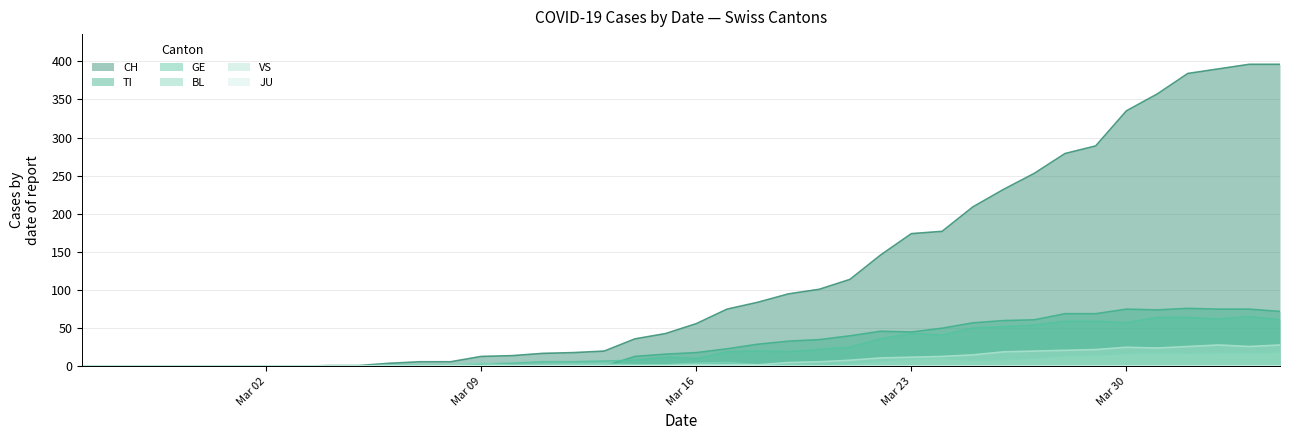

What is the value of the BL point at the 13th from the left?

2